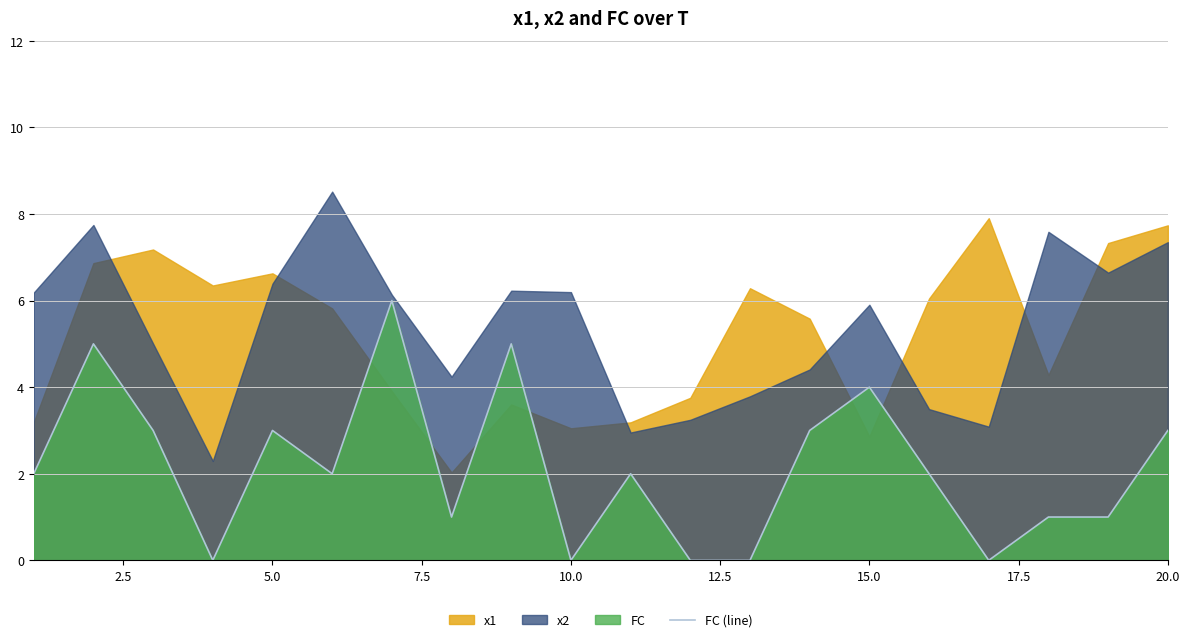

The value of FC (line) at 20.0 is 3. True or false?

True